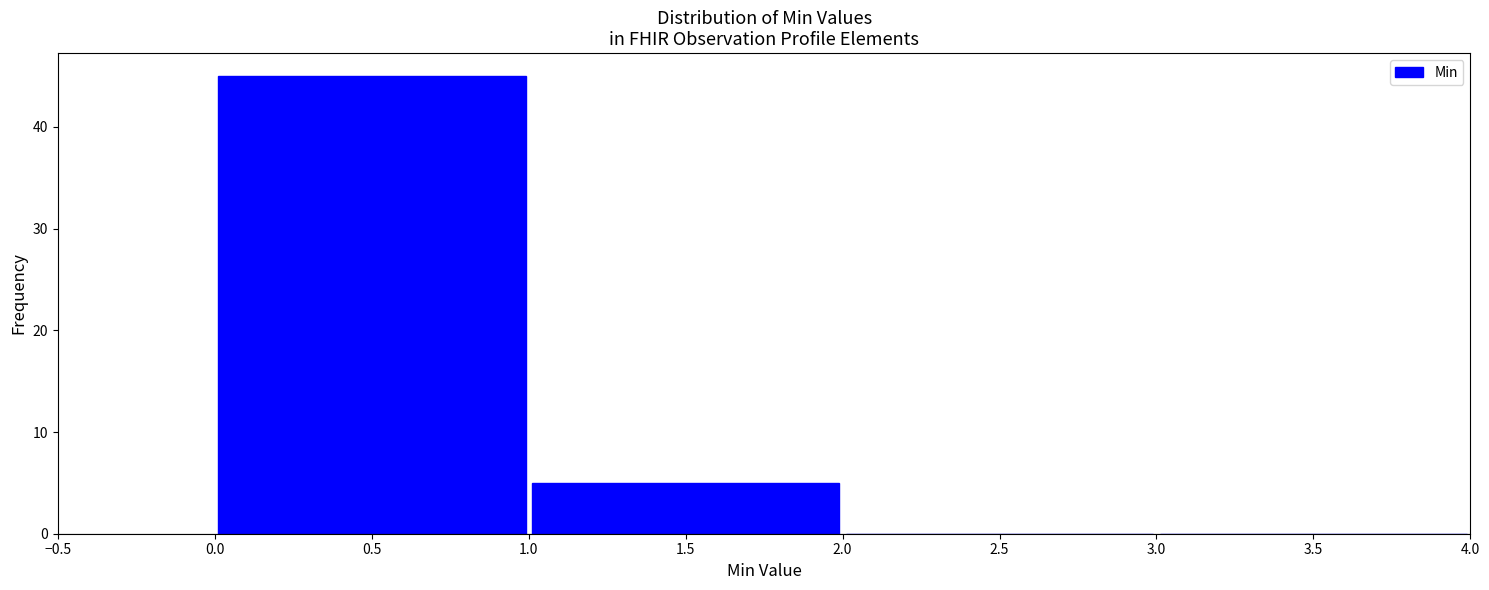

Over which range of the x-axis is the bar tallest?

0.0 to 1.0